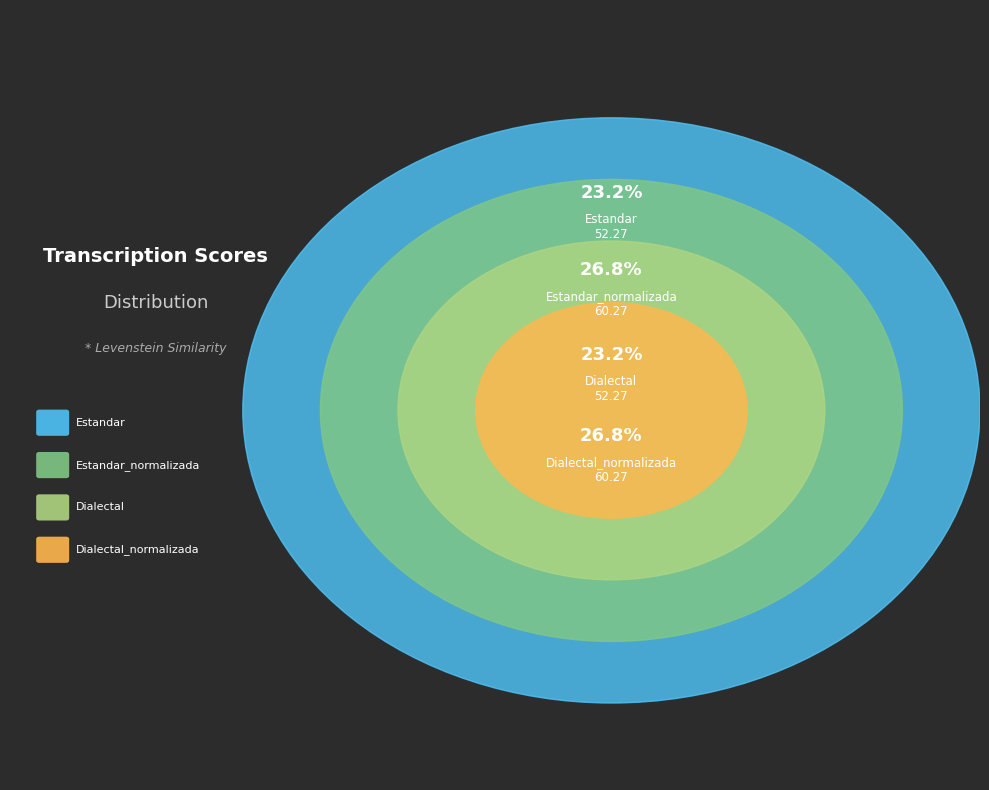

What percentage is NOT represented by Dialectal?

76.8%